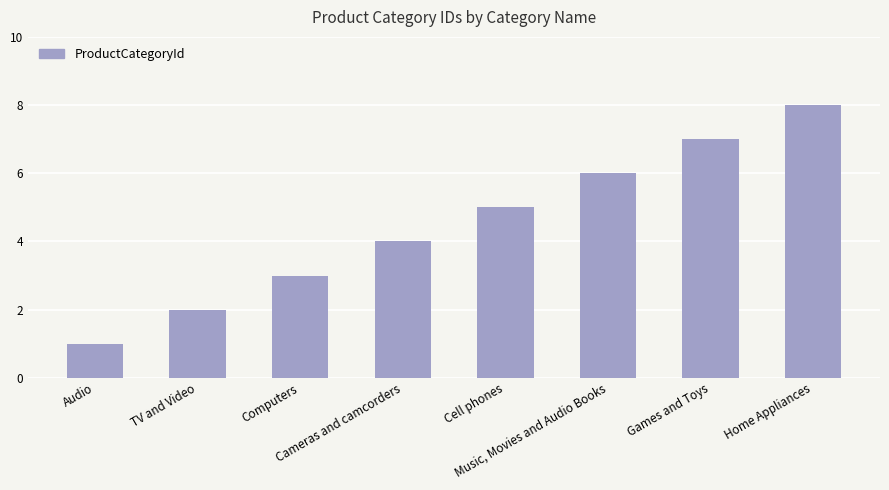

Reading right to left, extract all data points from this chart.

Home Appliances=8	Games and Toys=7	Music, Movies and Audio Books=6	Cell phones=5	Cameras and camcorders=4	Computers=3	TV and Video=2	Audio=1